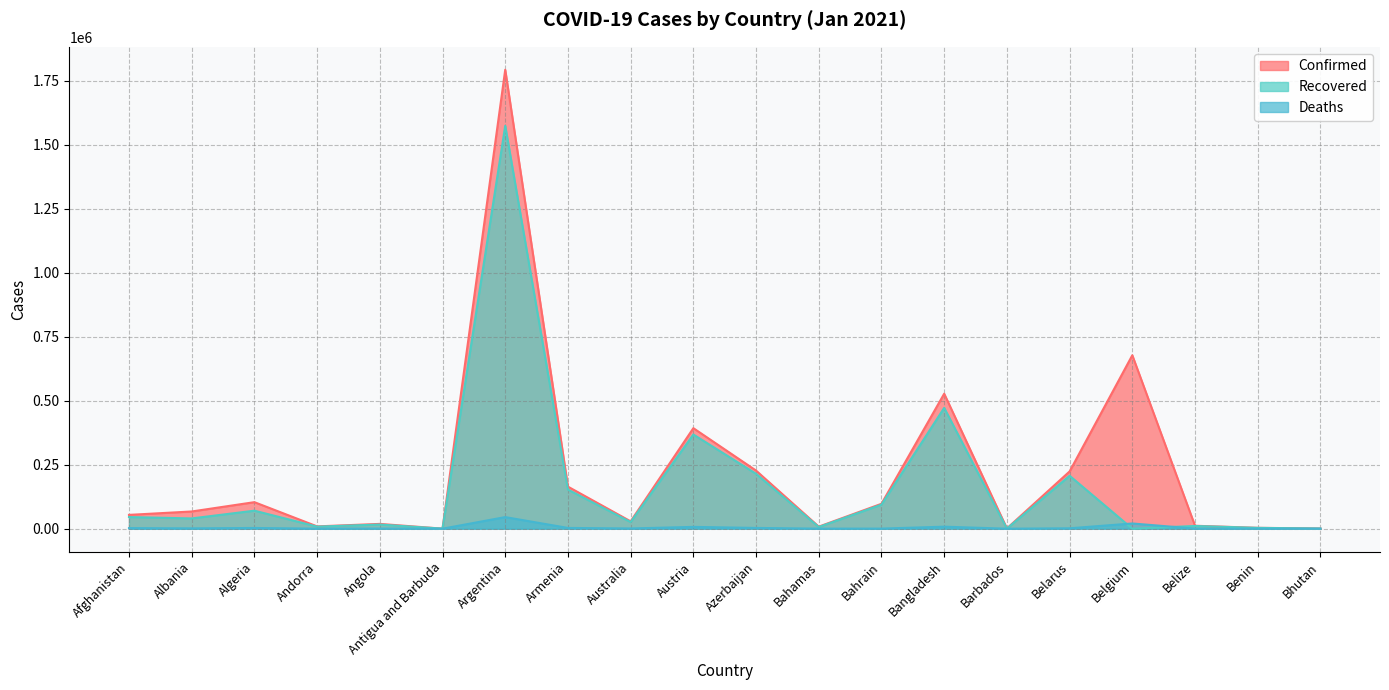

What is the value of the Deaths point at the 13th from the left?

358